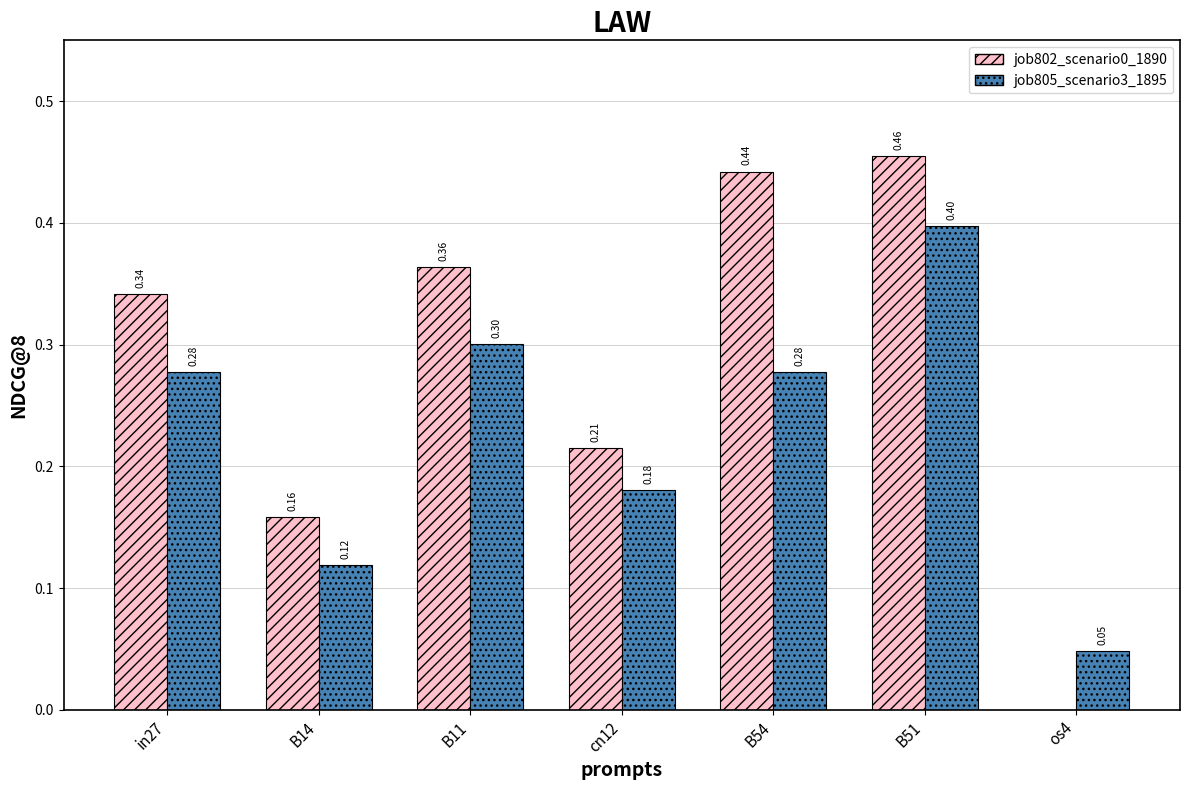

Read the job802_scenario0_1890 value at in27.

0.3